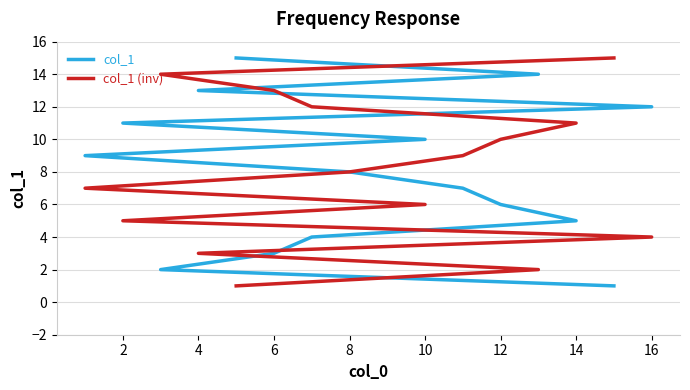

True or false: col_1 and col_1 (inv) cross at least once.

False